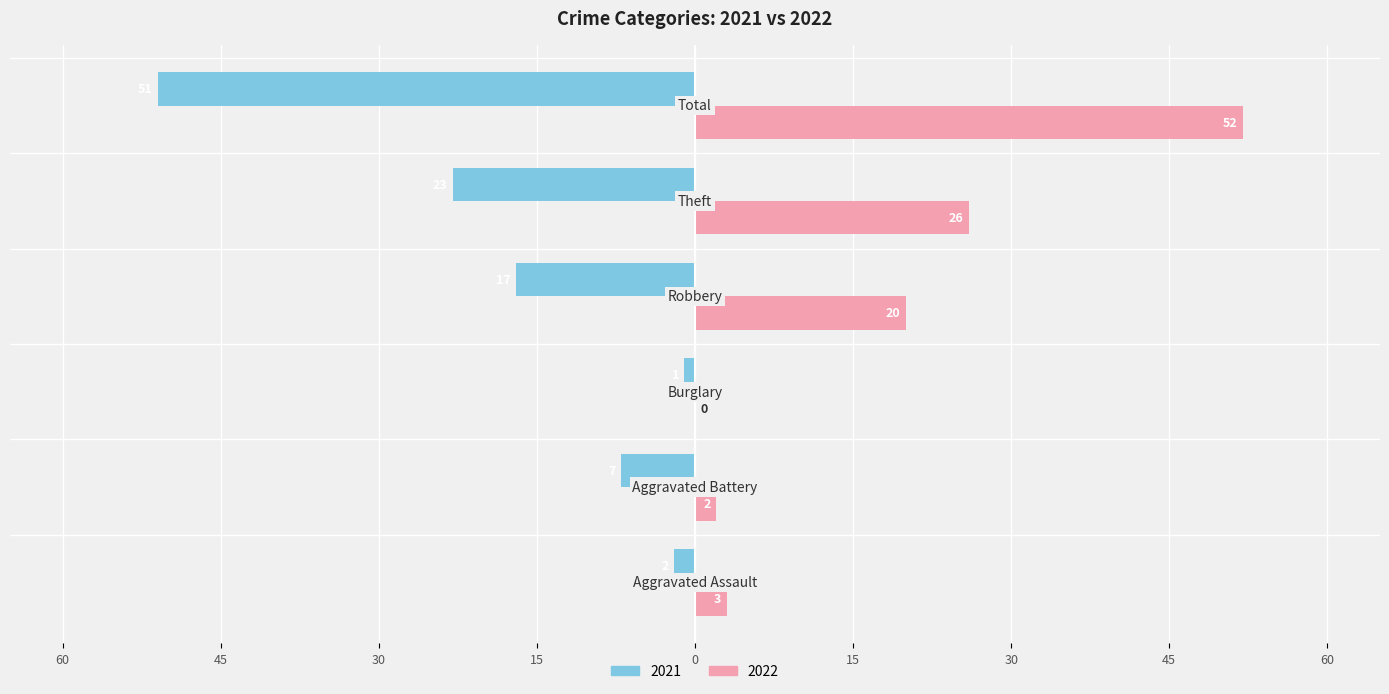

What are all the series names shown in the legend?

2021, 2022